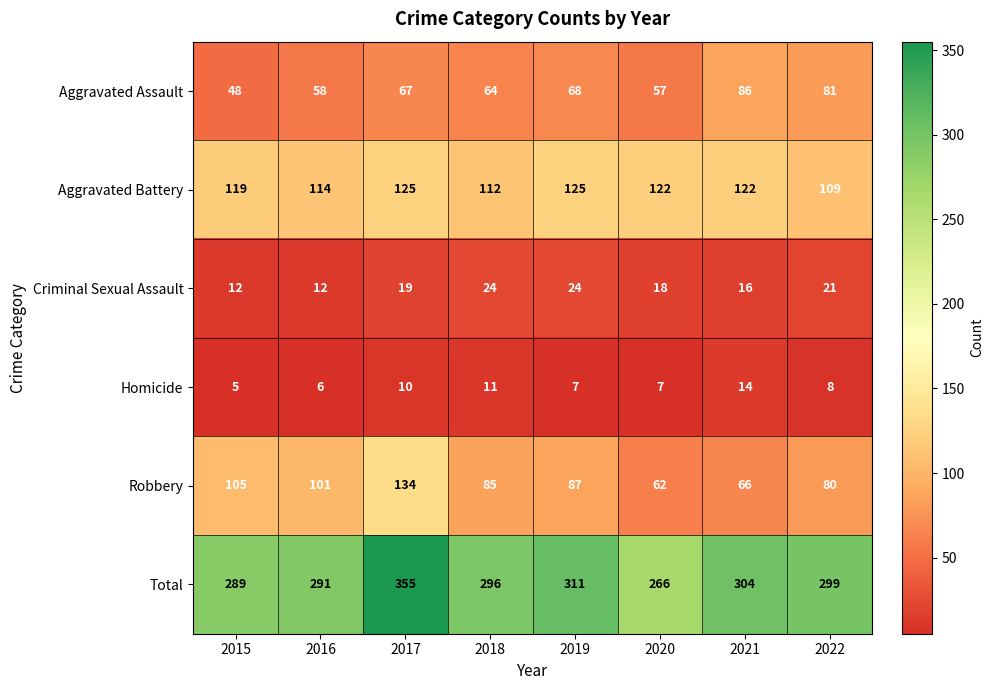

Rank the series by their maximum value, from highest to lowest.

Total, Robbery, Aggravated Battery, Aggravated Assault, Criminal Sexual Assault, Homicide